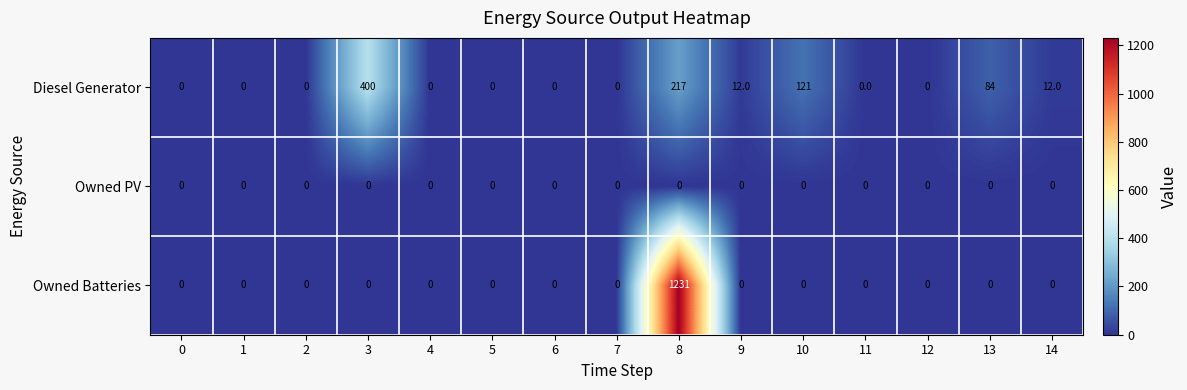

How many distinct data groups are displayed?

3